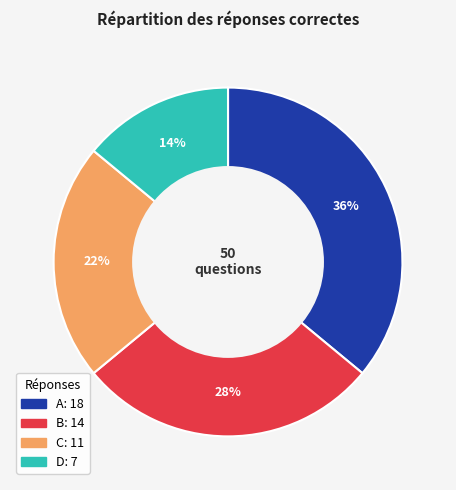

True or false: A accounts for 36% of the total.

True